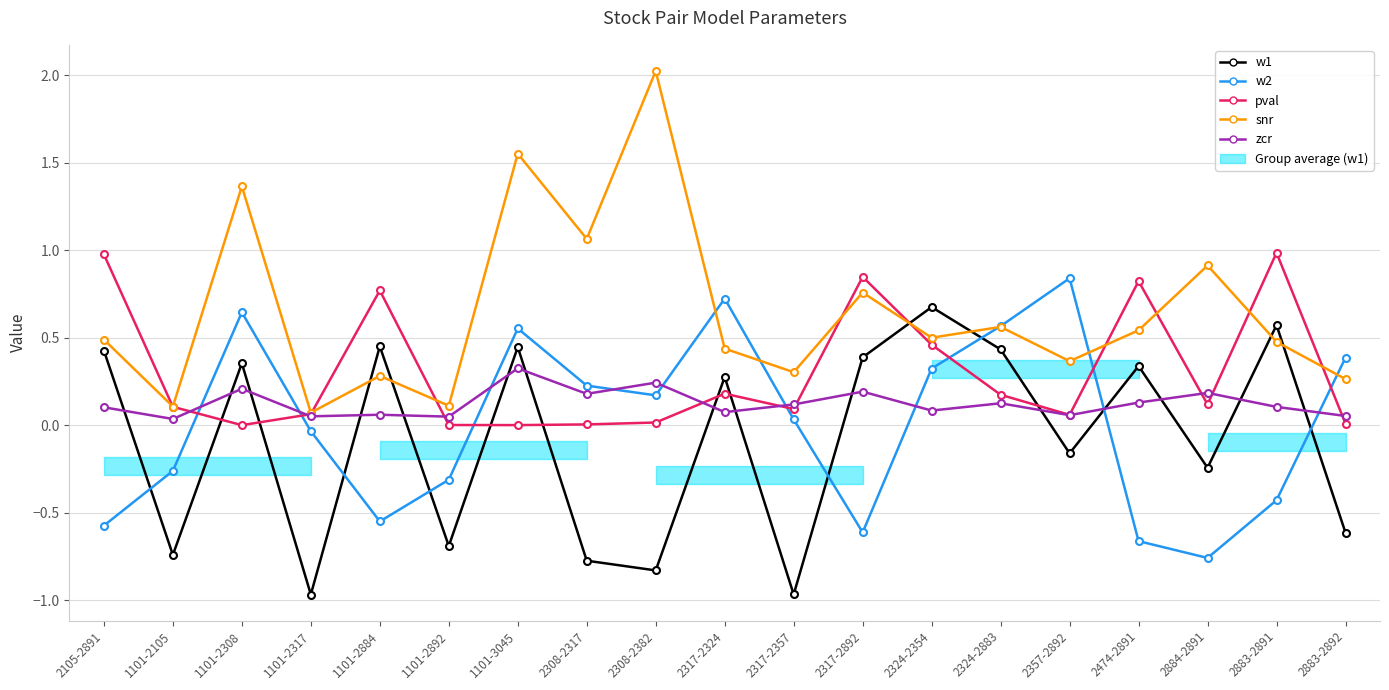

What is the difference between the second highest and minimum values in the w1 series?

1.5